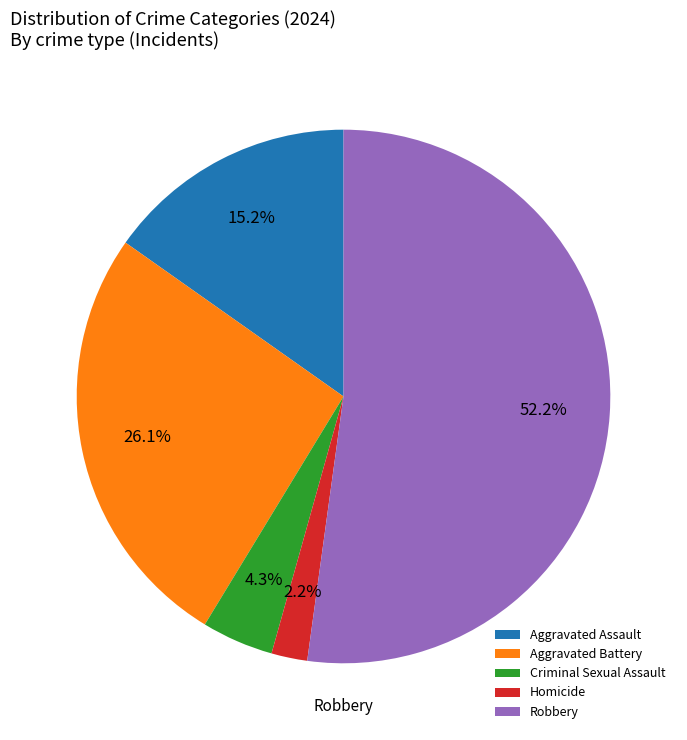

How many slices are in this pie chart?

5